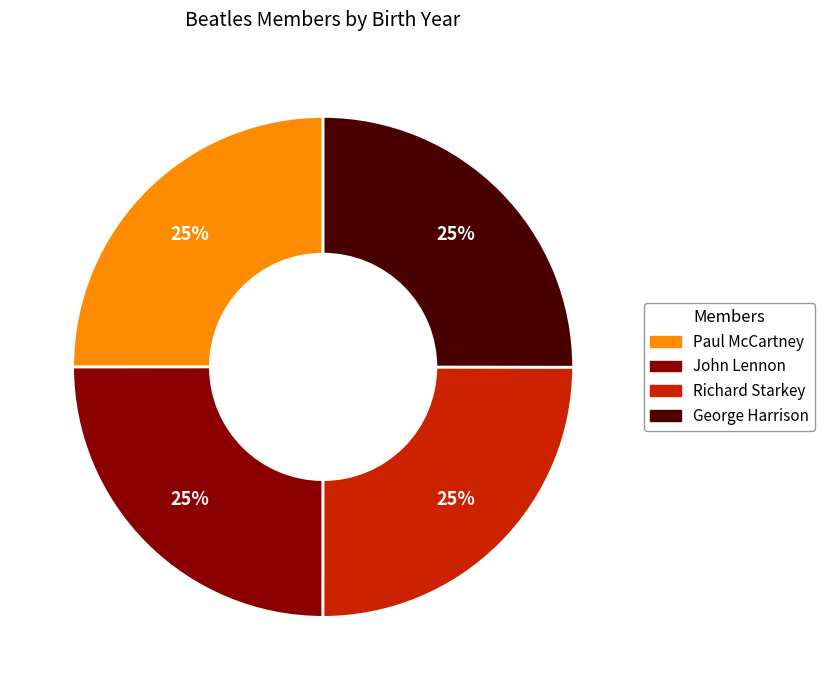

Does George Harrison account for over 50% of the chart?

No